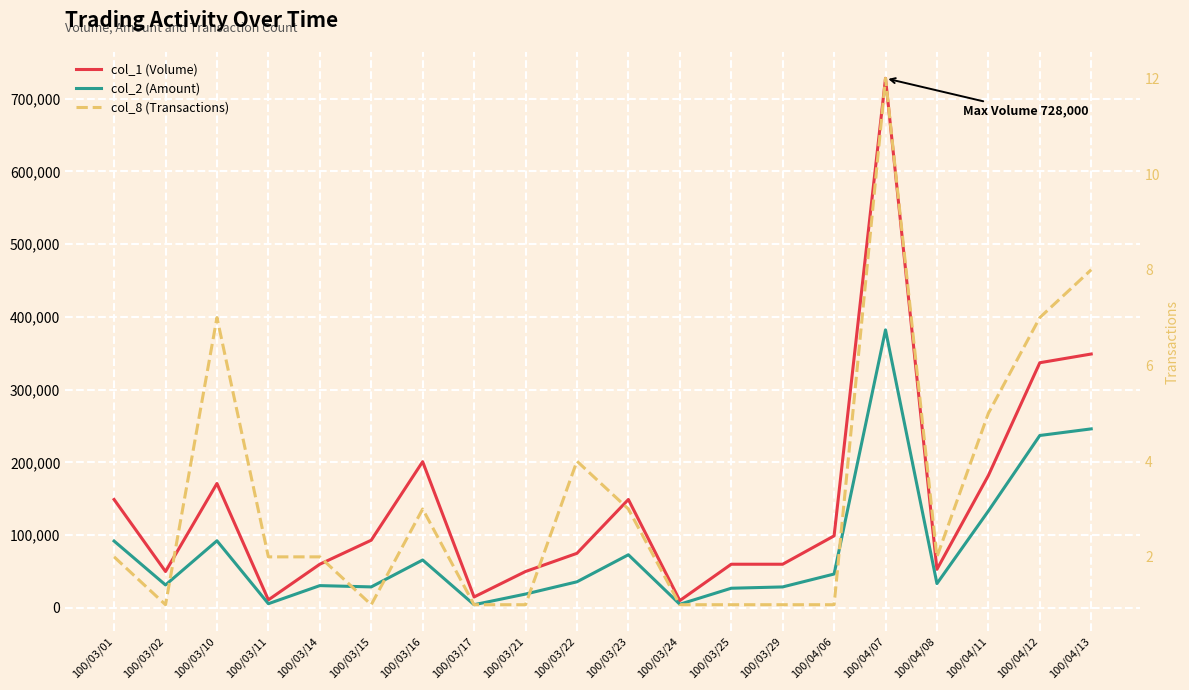

True or false: col_2 (Amount) and col_8 (Transactions) cross at least once.

False